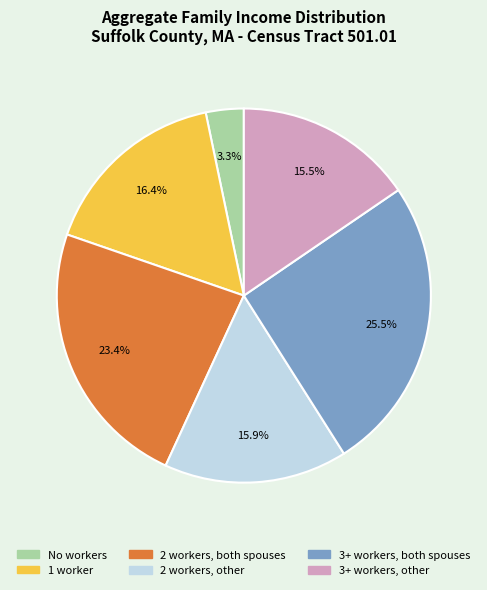

Which category has the smallest portion of the pie?

No workers